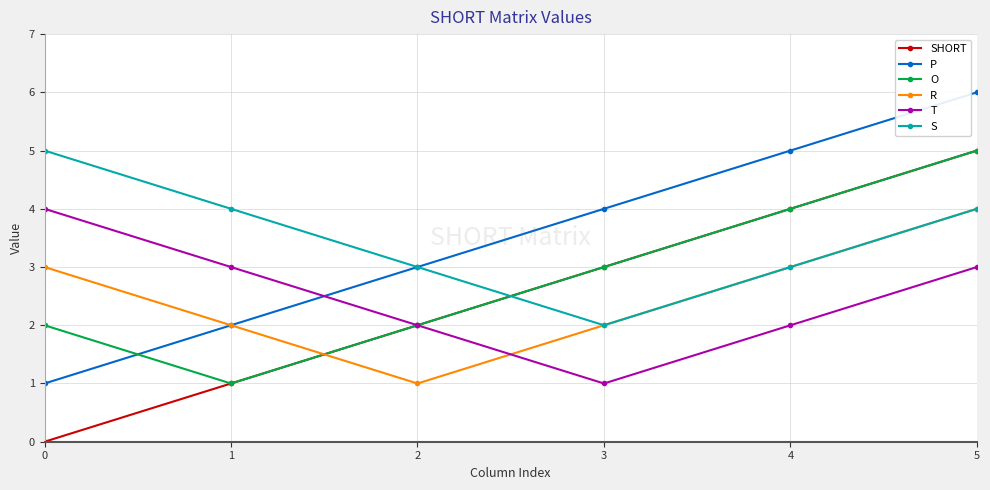

What are all the series names shown in the legend?

SHORT, P, O, R, T, S